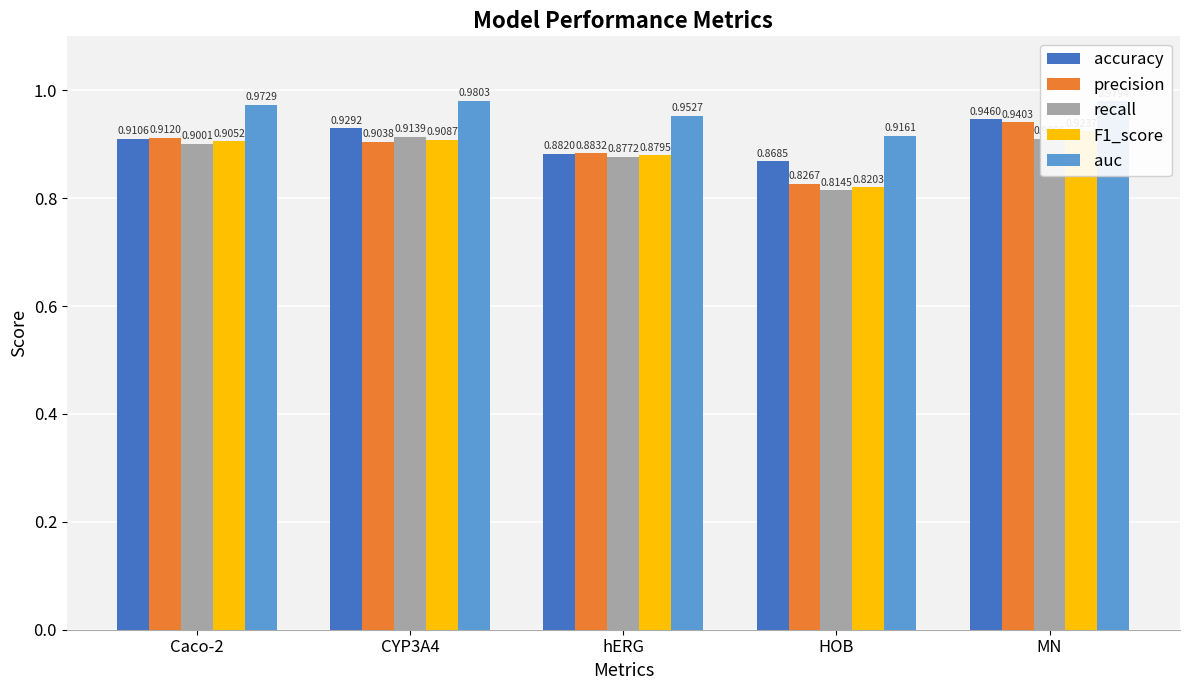

What is the smallest value displayed?

0.8